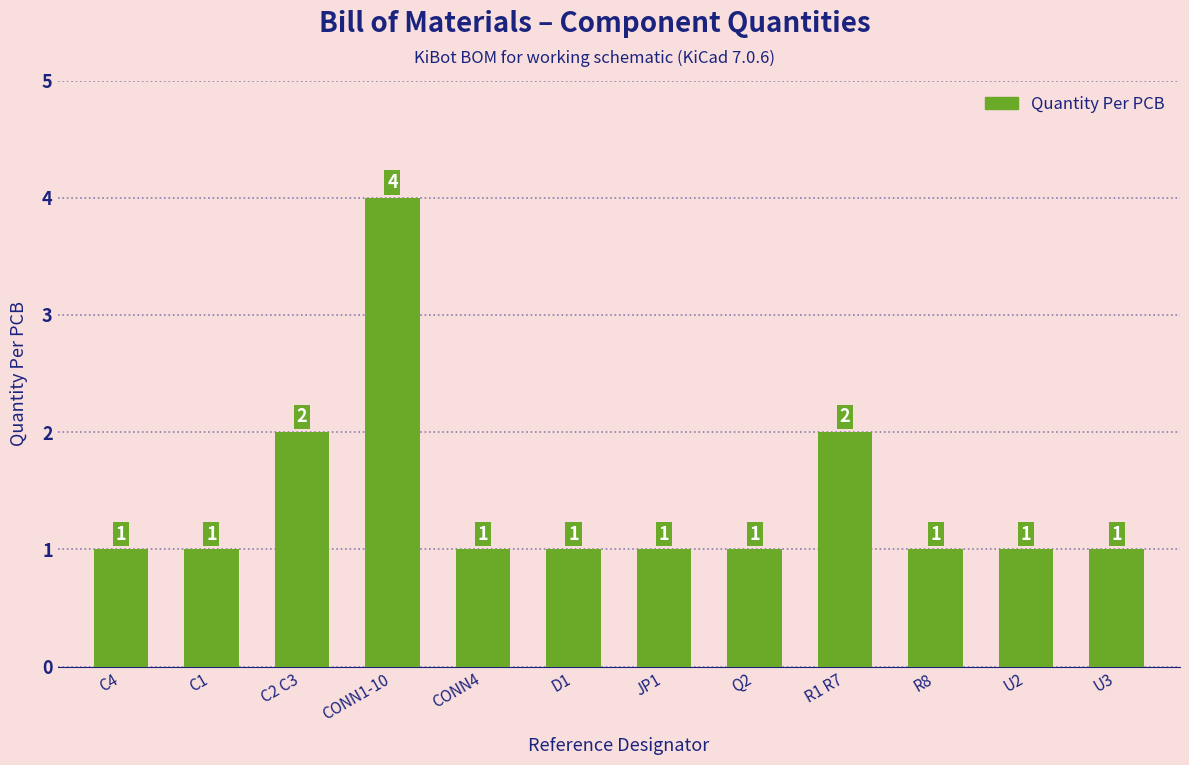

How many values are between 1 and 2?

11